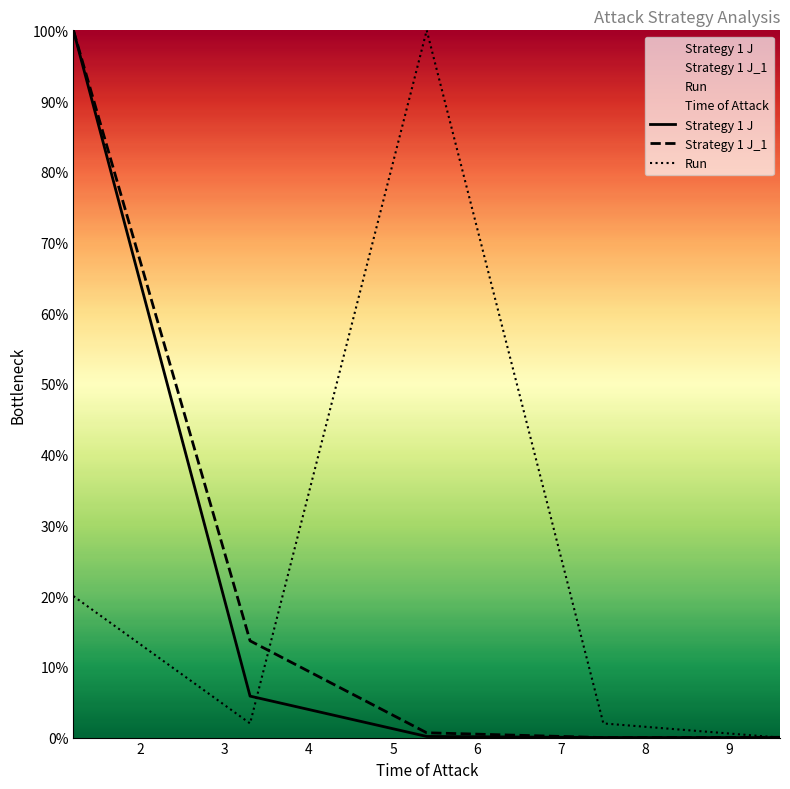

Count the number of data series in this chart.

4